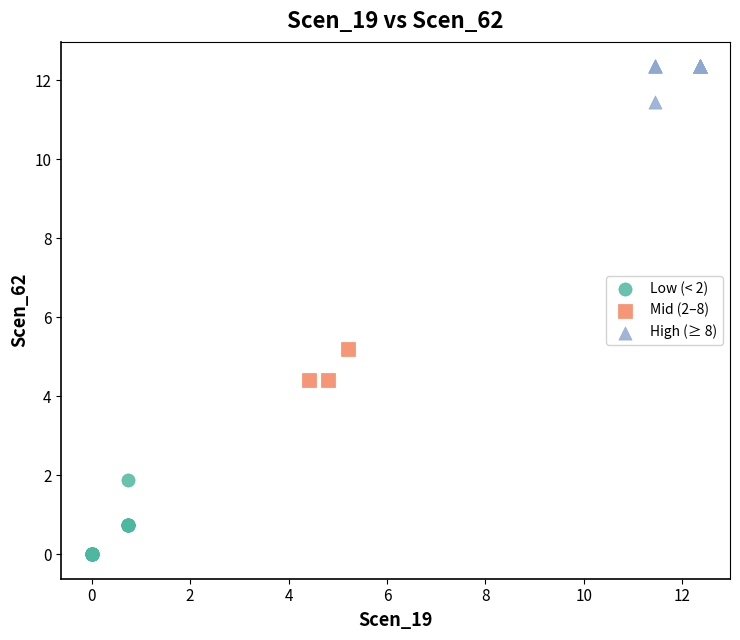

Which series has the largest Y range (max minus min)?

Low (< 2)